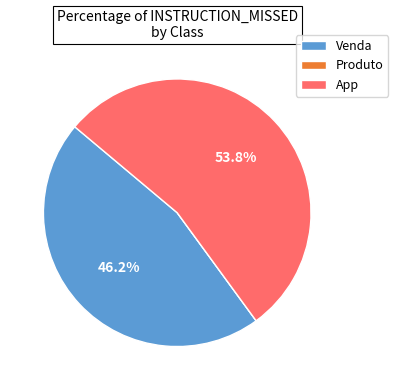

Which slice is the largest?

App